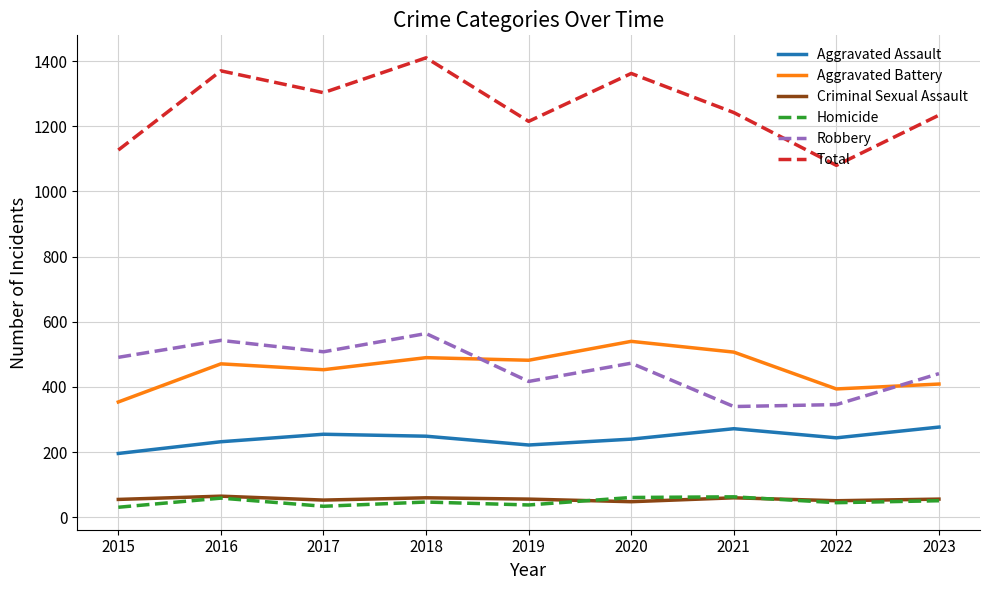

What is the difference between the maximum and minimum values in the Total series?

330